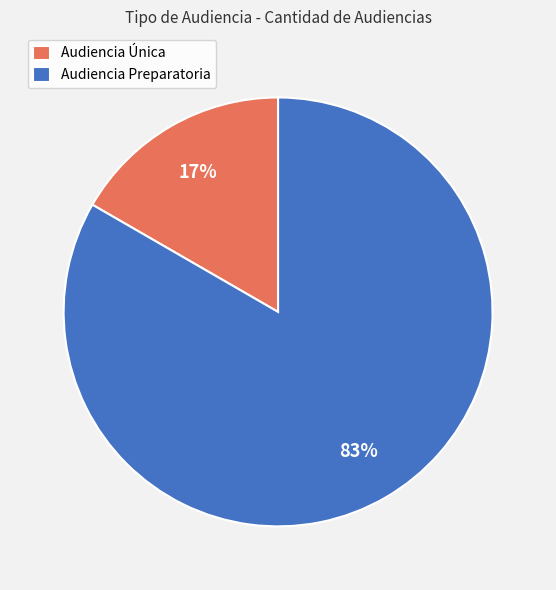

True or false: Audiencia Preparatoria accounts for 83% of the total.

True